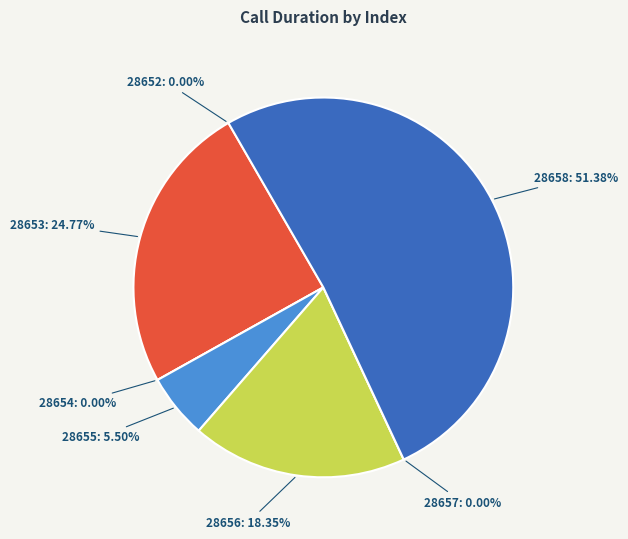

Which has a higher value, 28655 or 28654?

28655